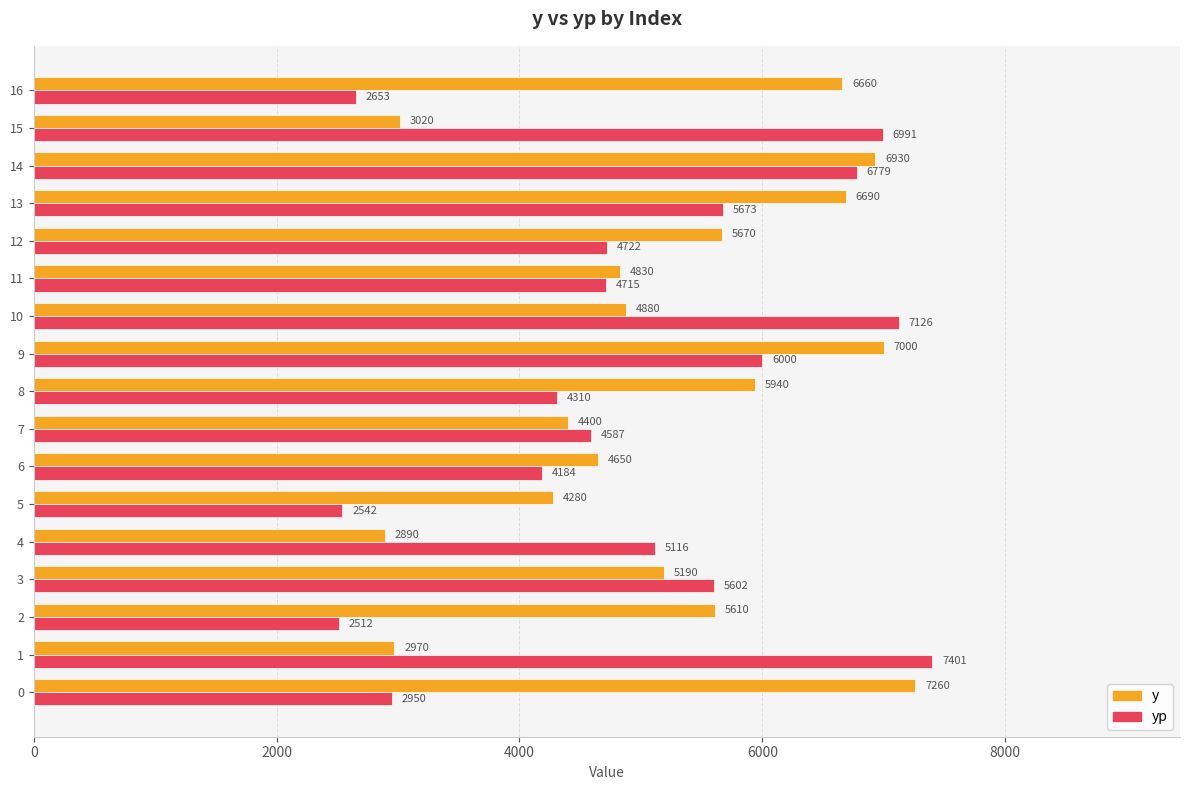

Which series has the largest range (max minus min)?

yp